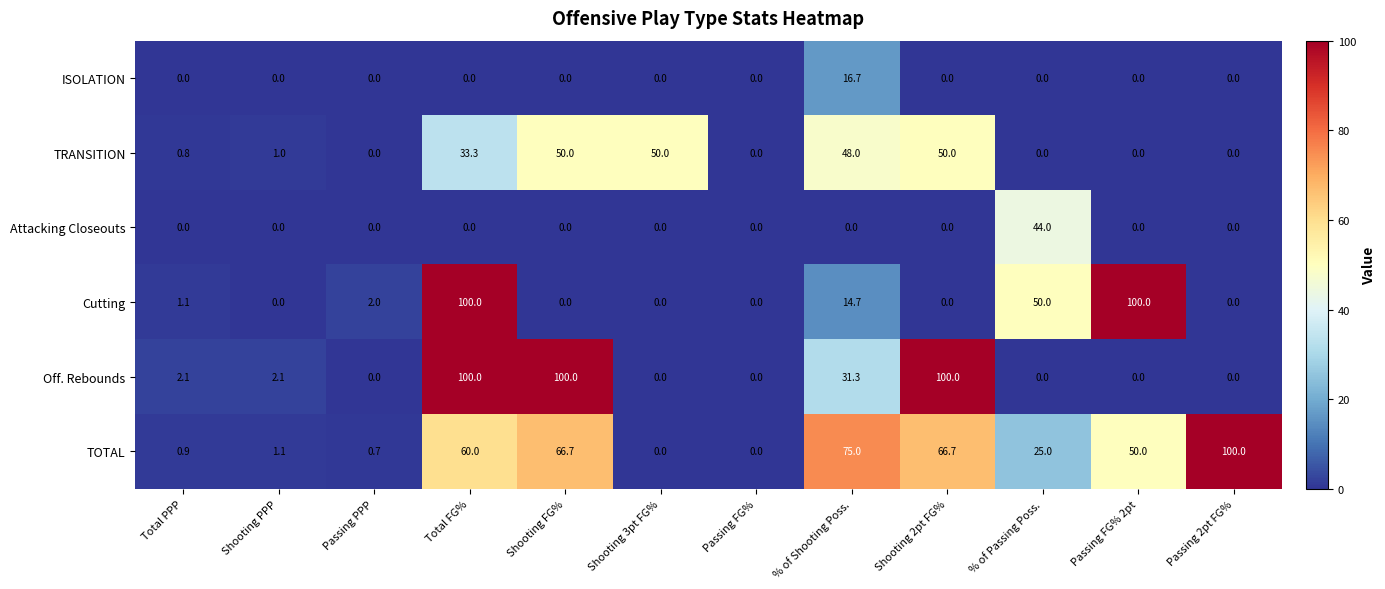

At which label is Cutting closest to 50?

% of Passing Poss.